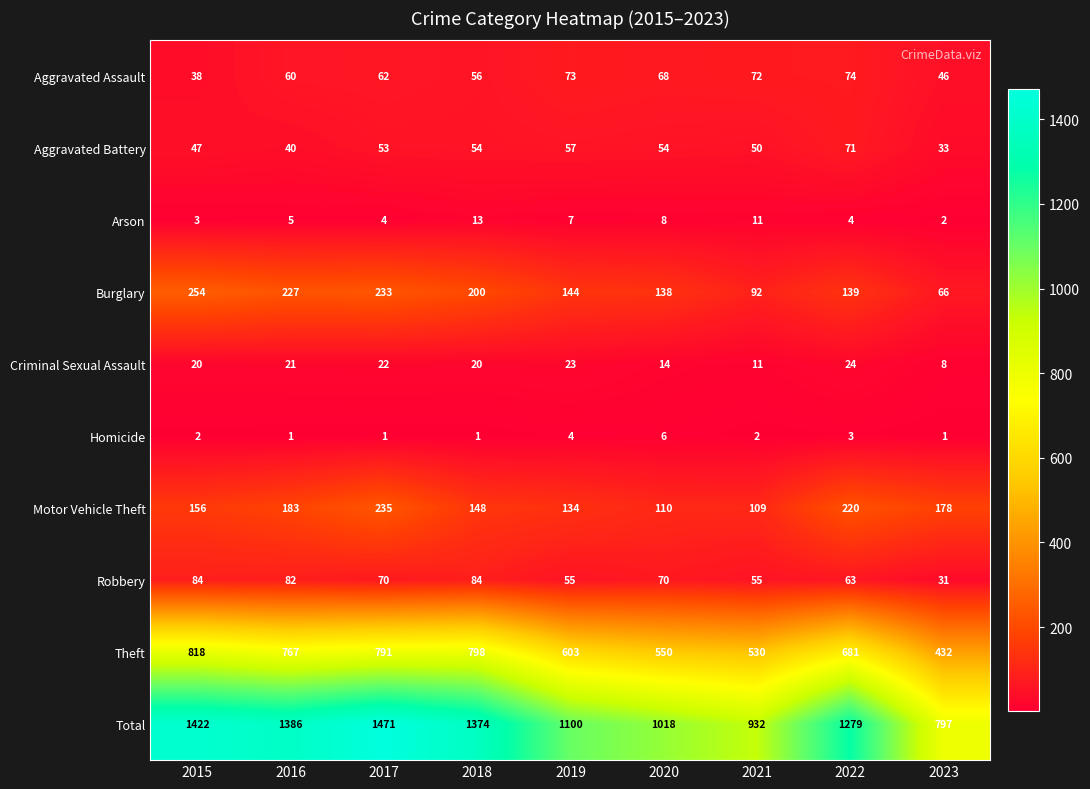

Where does the Burglary series first go above 144?

2015